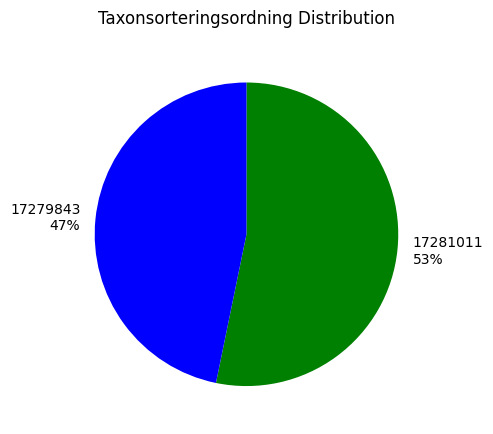

Which category has the smallest portion of the pie?

17279843